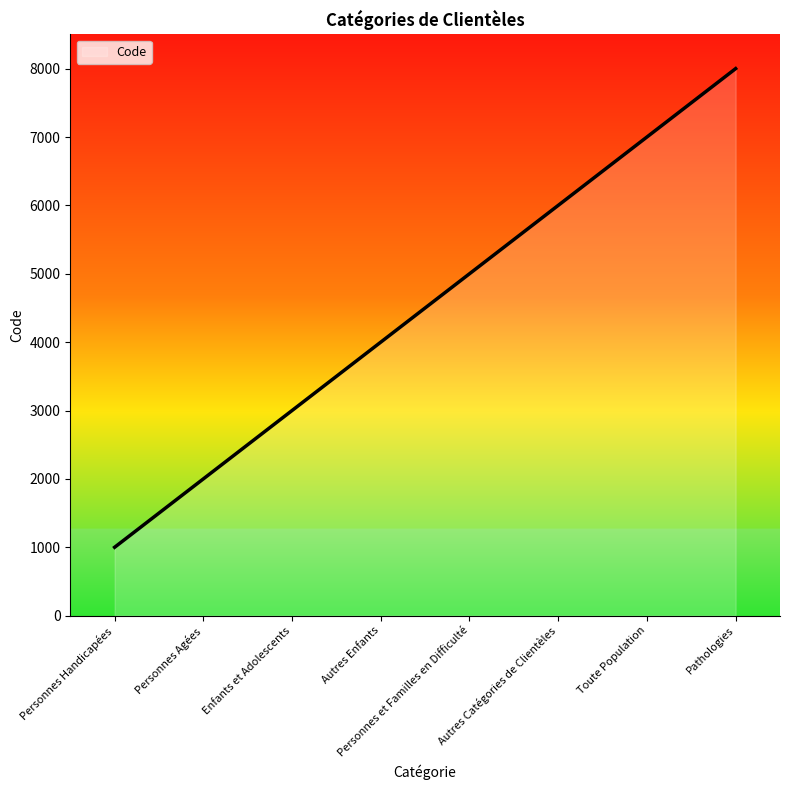

The value at Autres Enfants is 4000. True or false?

True